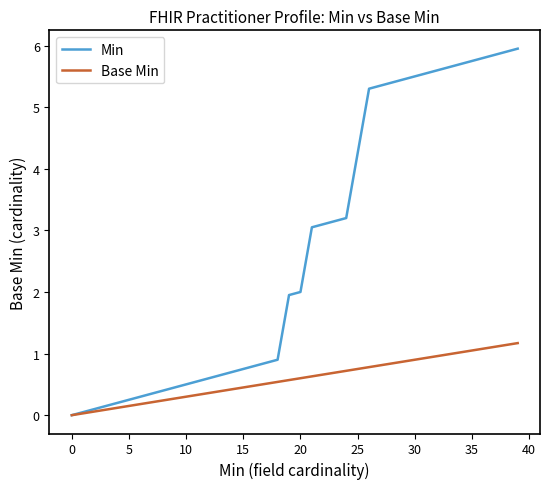

What is the maximum value for Base Min?

1.2